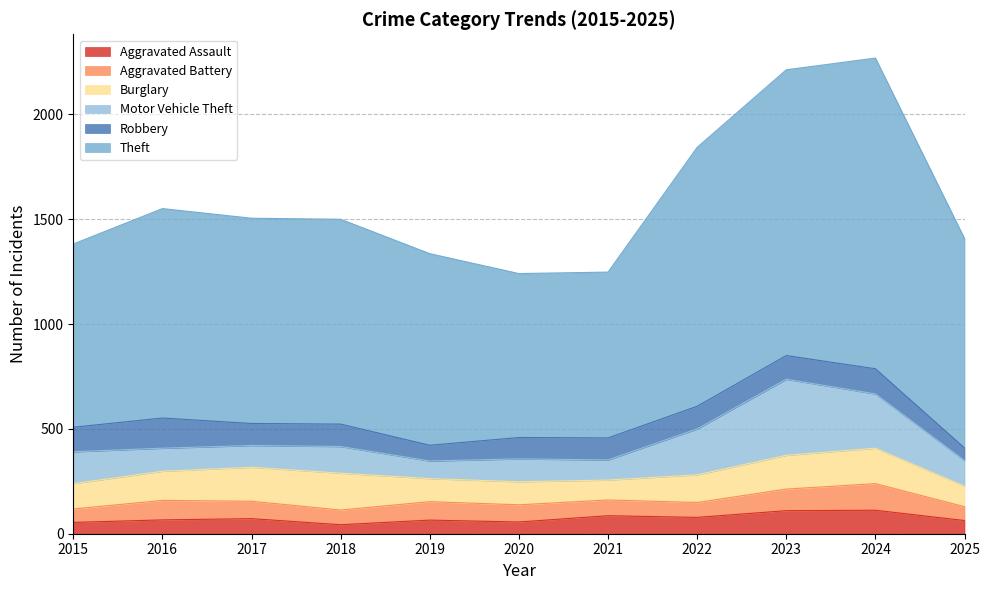

Which series has the largest total across all categories?

Theft